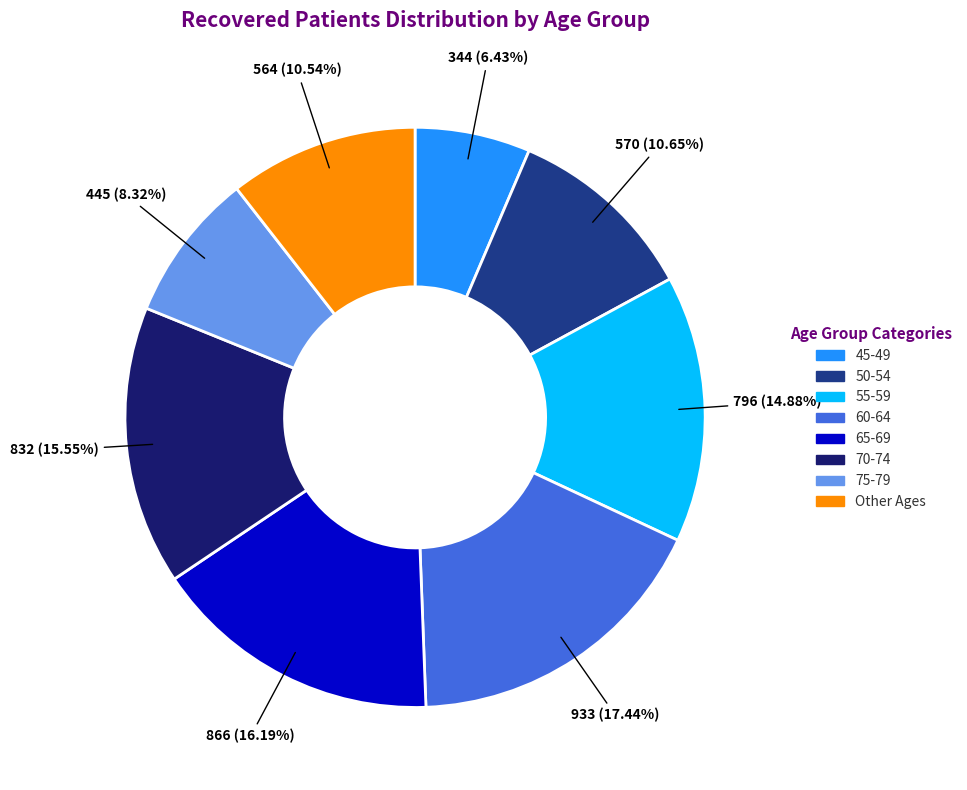

Does any single category account for the majority?

No